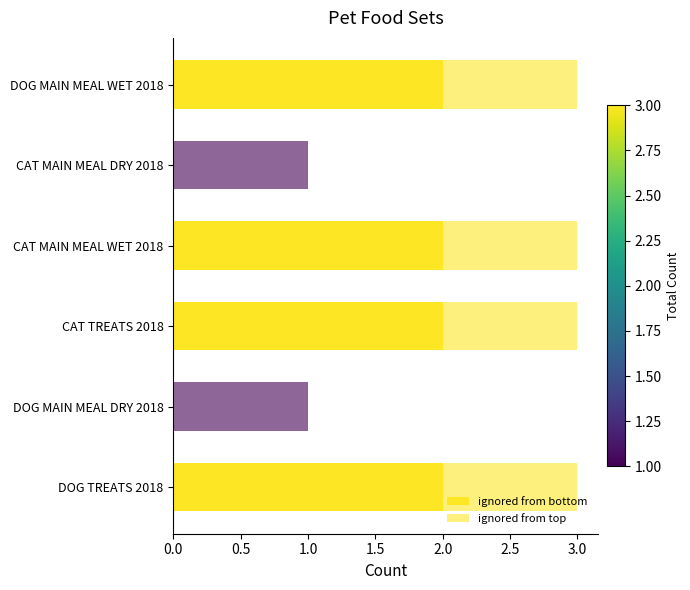

Count the number of categories in the chart.

6